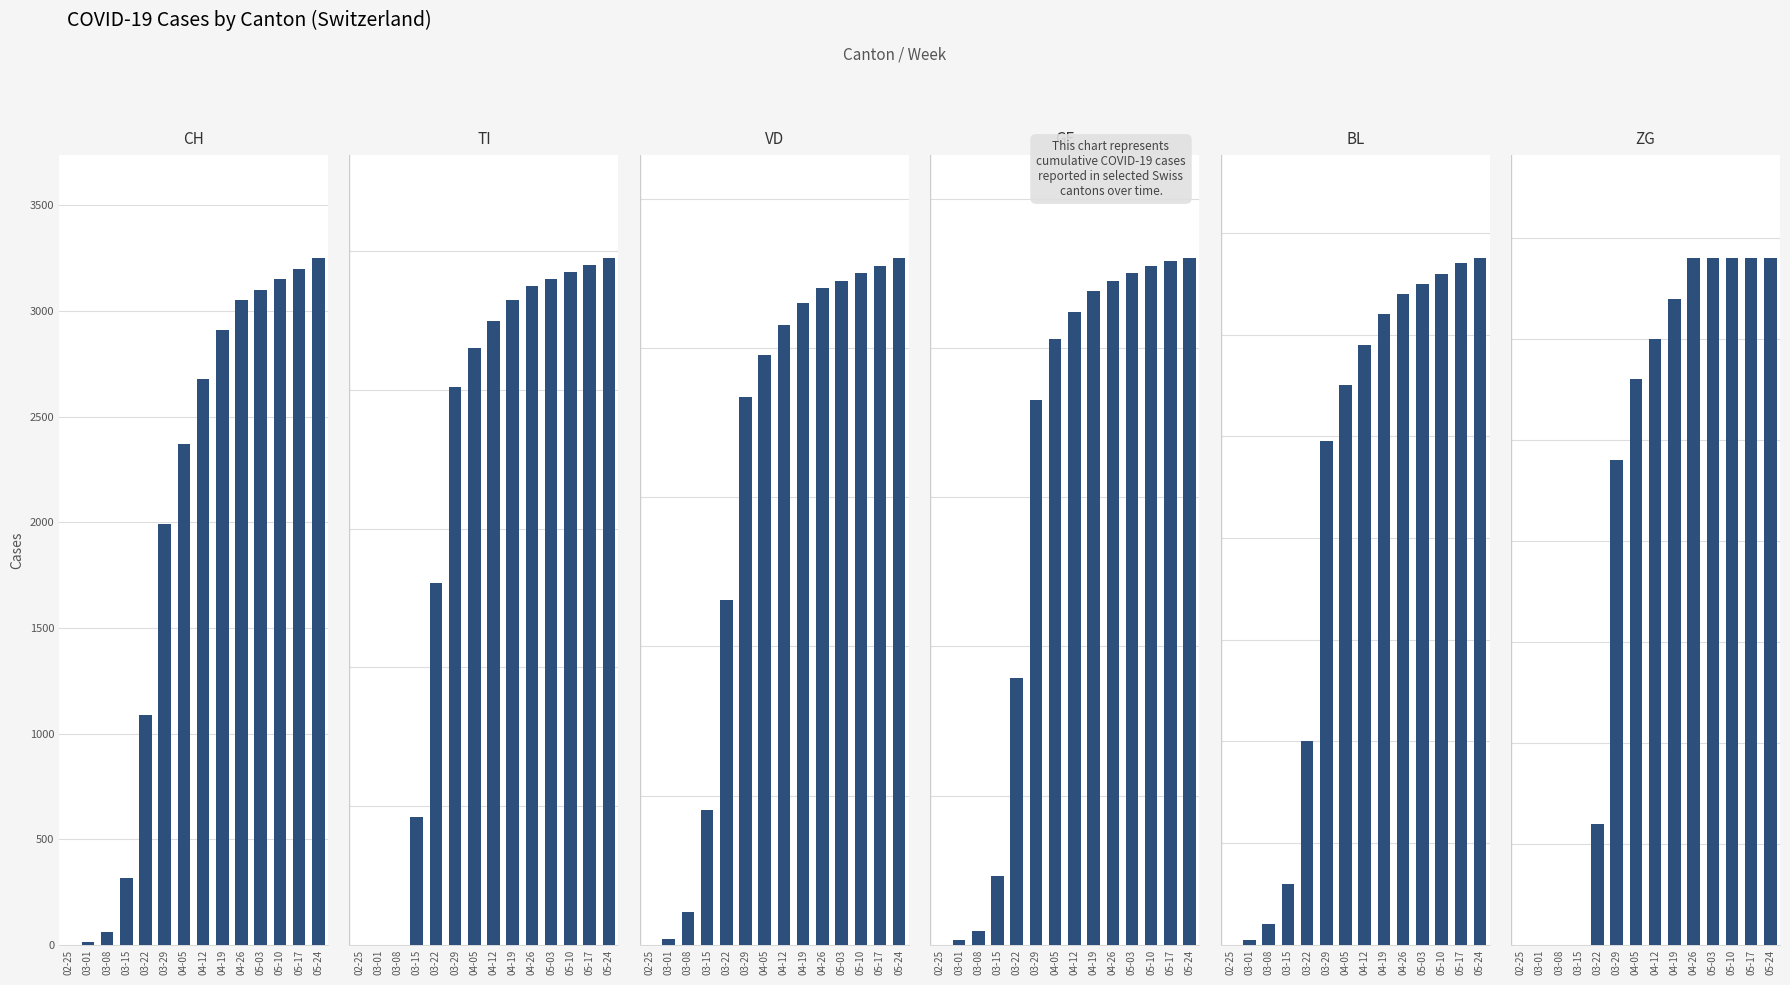

What is the sum of all VD values?

4204